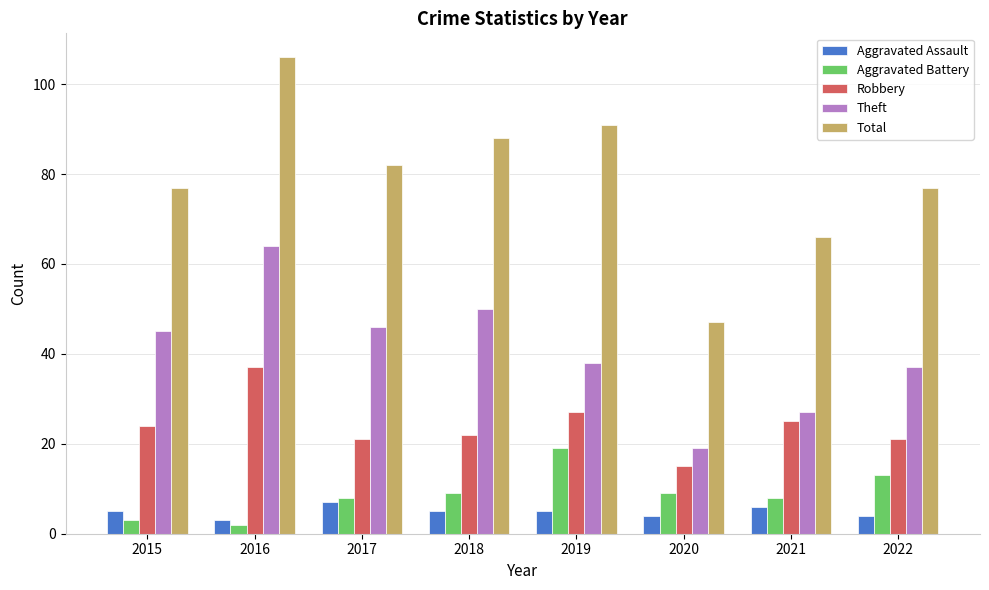

How many values in the Theft series are below 45?

4